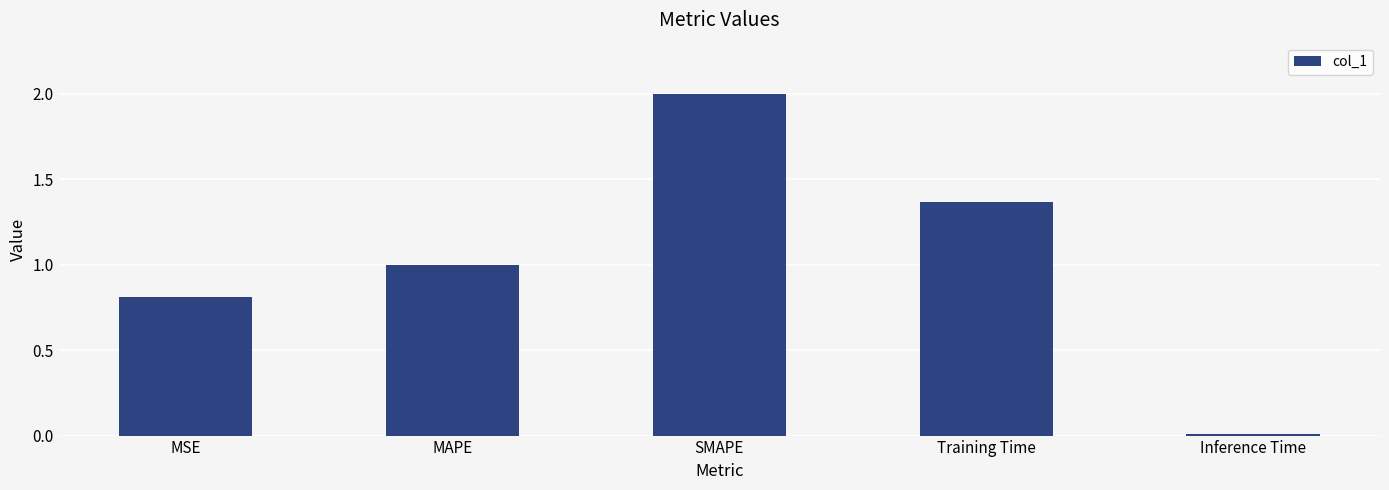

Between MAPE and Training Time, which is larger?

Training Time